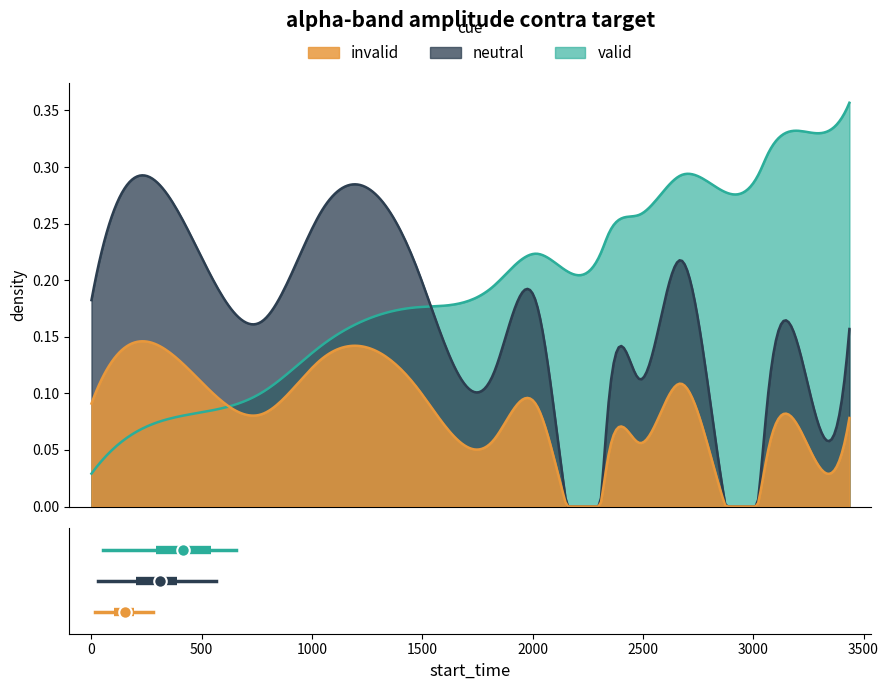

List the series in order of their peak value, highest first.

valid, neutral, invalid